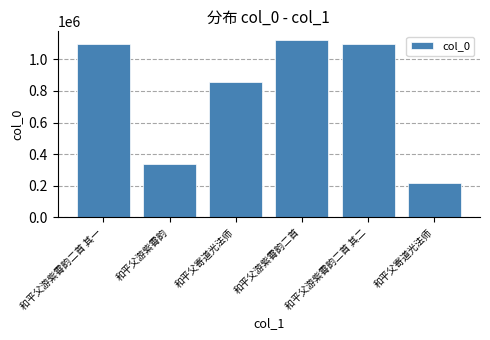

What is the difference between the values at 和平父寄道光法师 and 和平父游紫霄韵二首?

905661